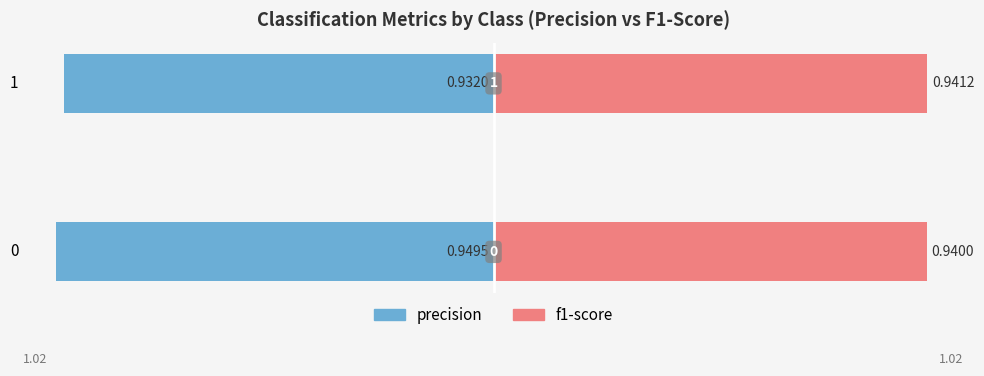

The f1-score series shows 0.9 at 1. True or false?

True